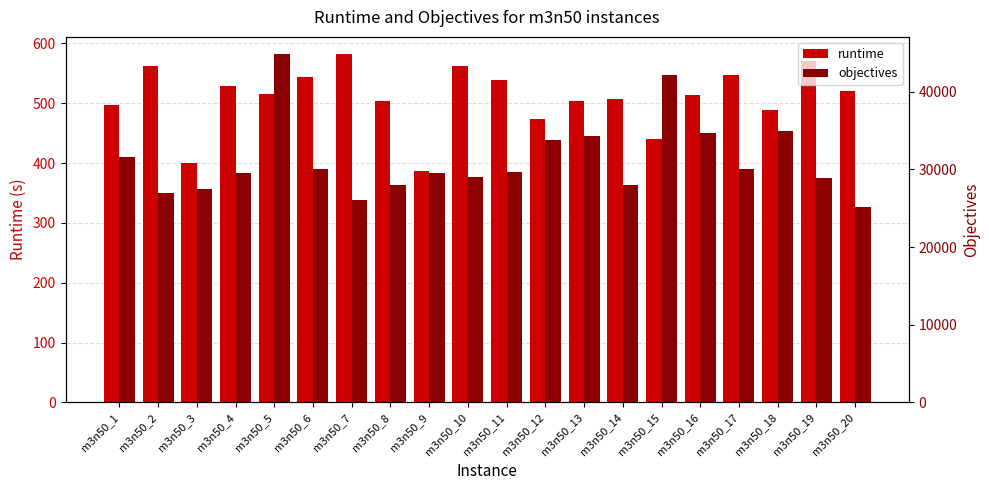

What is the difference between the maximum and minimum values in the objectives series?

19613.0